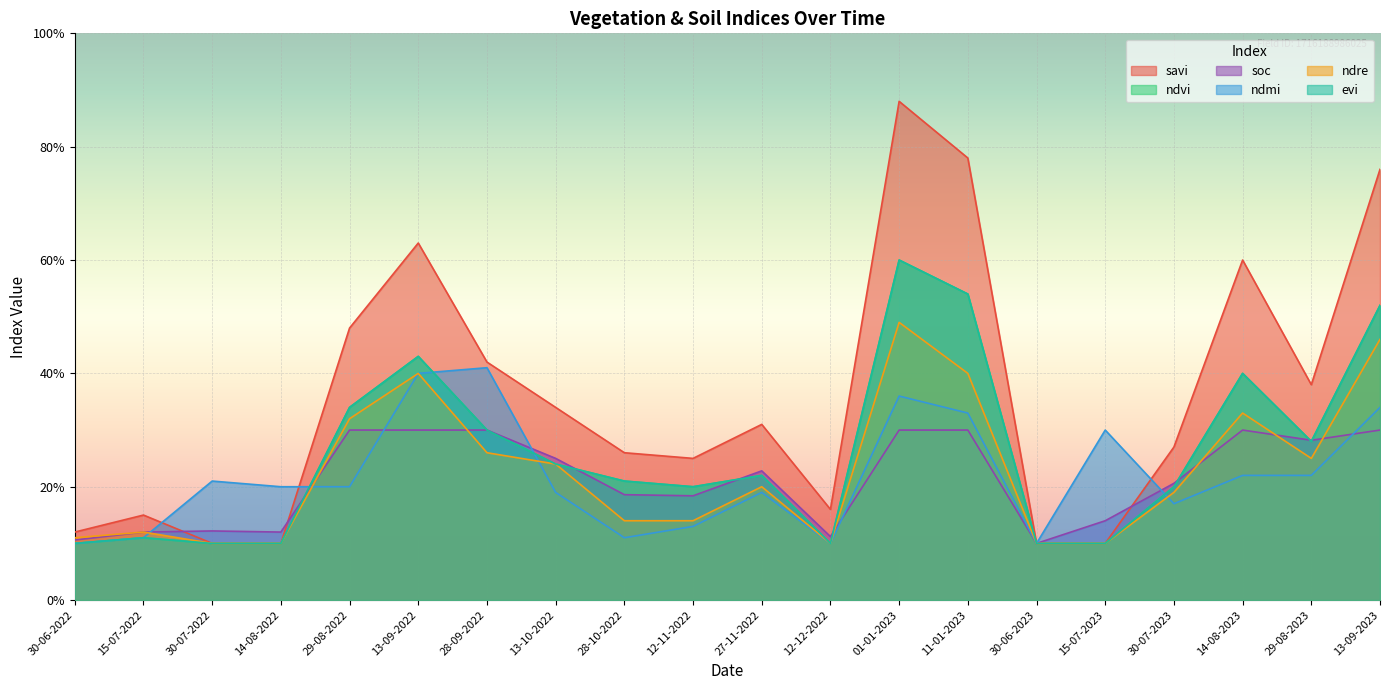

What is the spread (max minus min) of values at 15-07-2023?

0.2